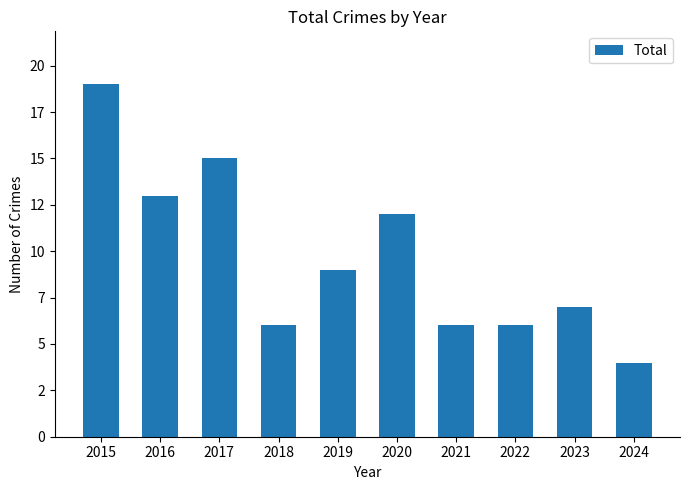

Are the bars horizontal?

No